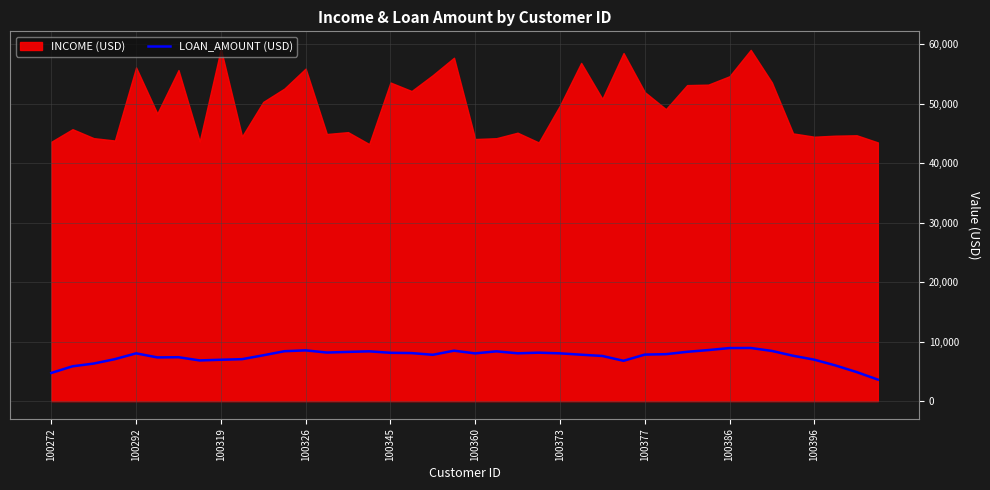

The value of LOAN_AMOUNT (USD) at 100360 is 3324.7. True or false?

False